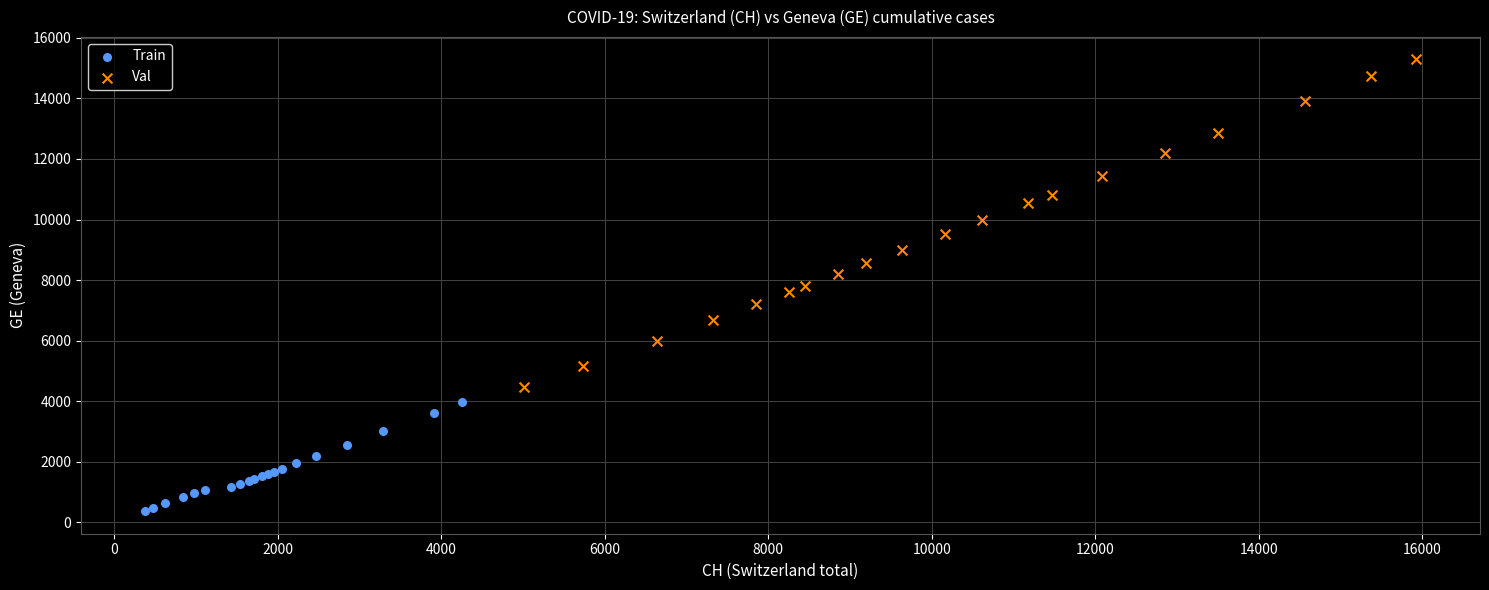

Which series reaches the minimum Y coordinate?

Train